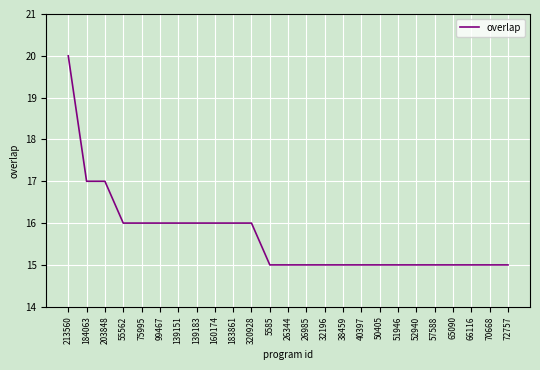

Between 70668 and 139183, which is larger?

139183